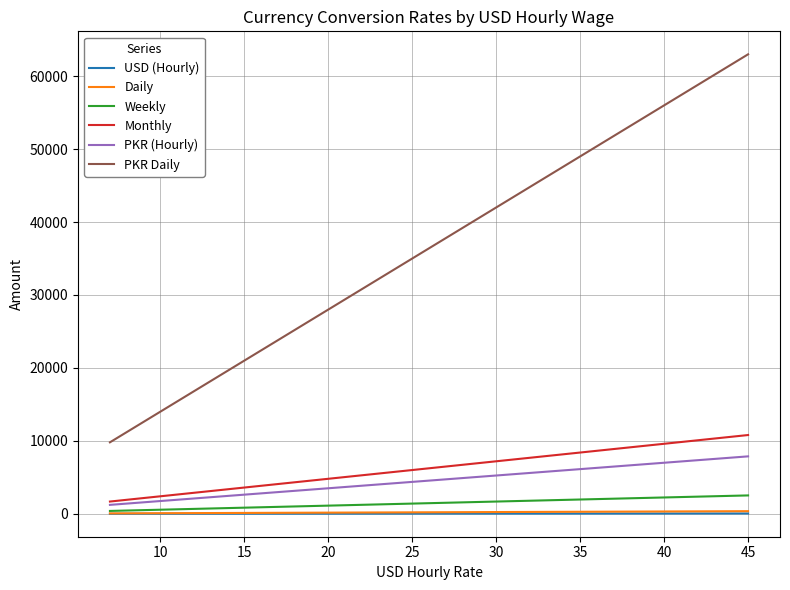

Which series has the largest total across all categories?

PKR Daily